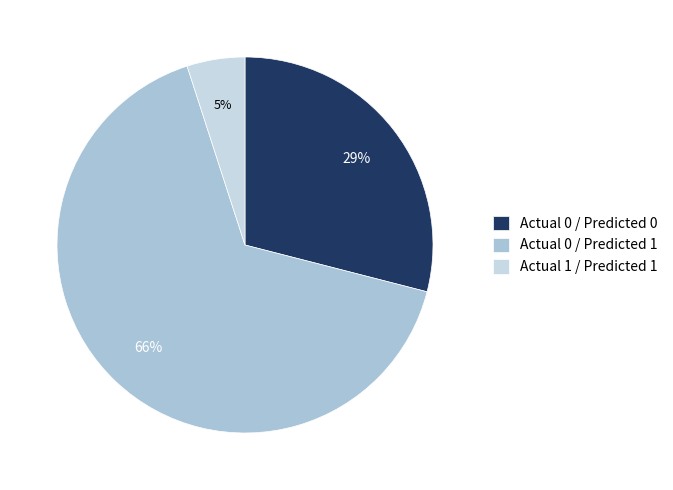

How many segments does this pie chart have?

3